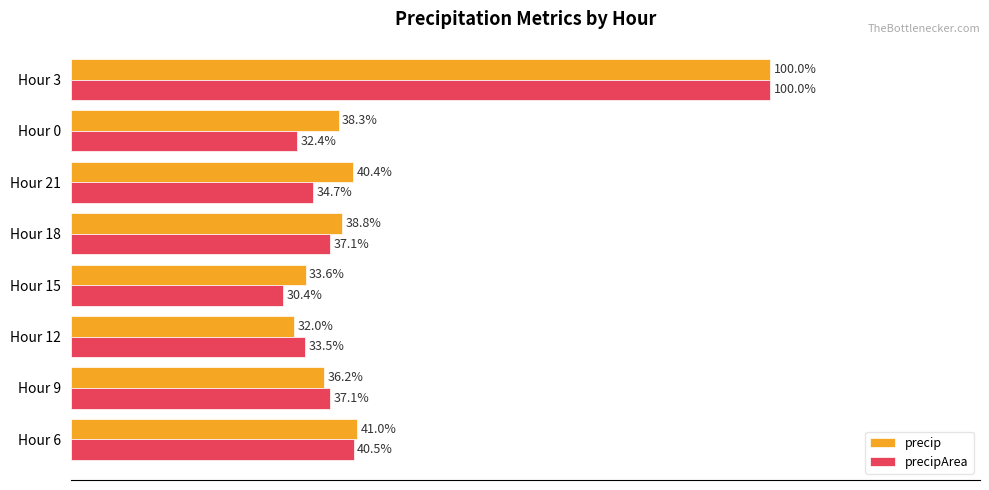

Between Hour 6 and Hour 0, which series saw the biggest shift?

precipArea